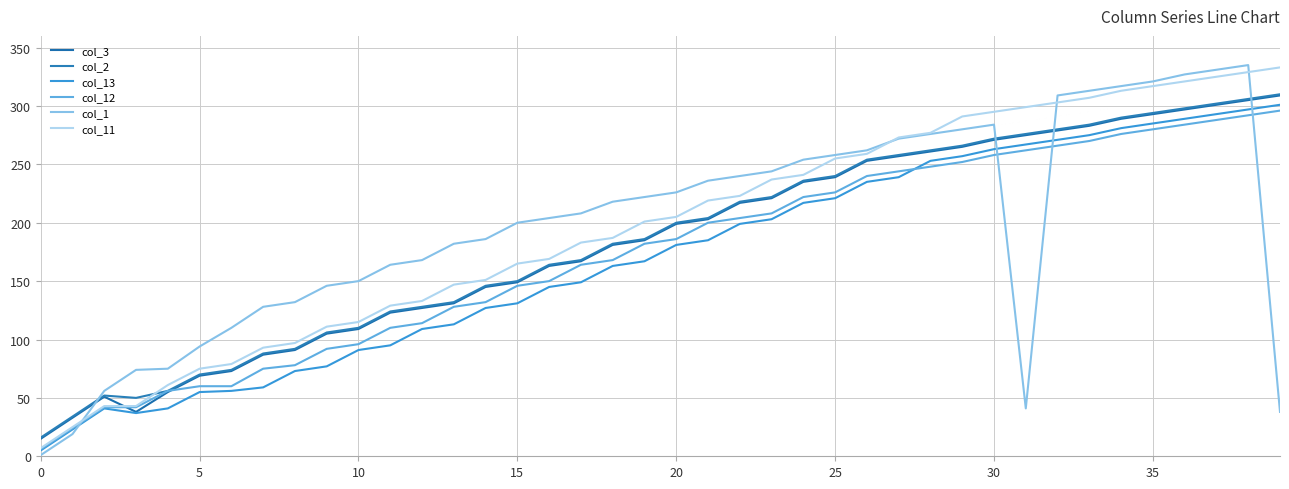

What is the smallest value displayed?

1